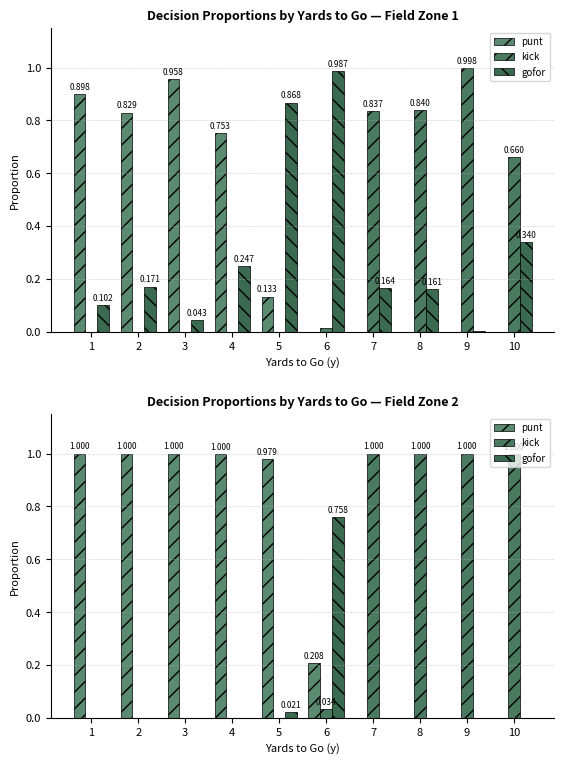

Is it true that punt equals 1.0 at 4?

True